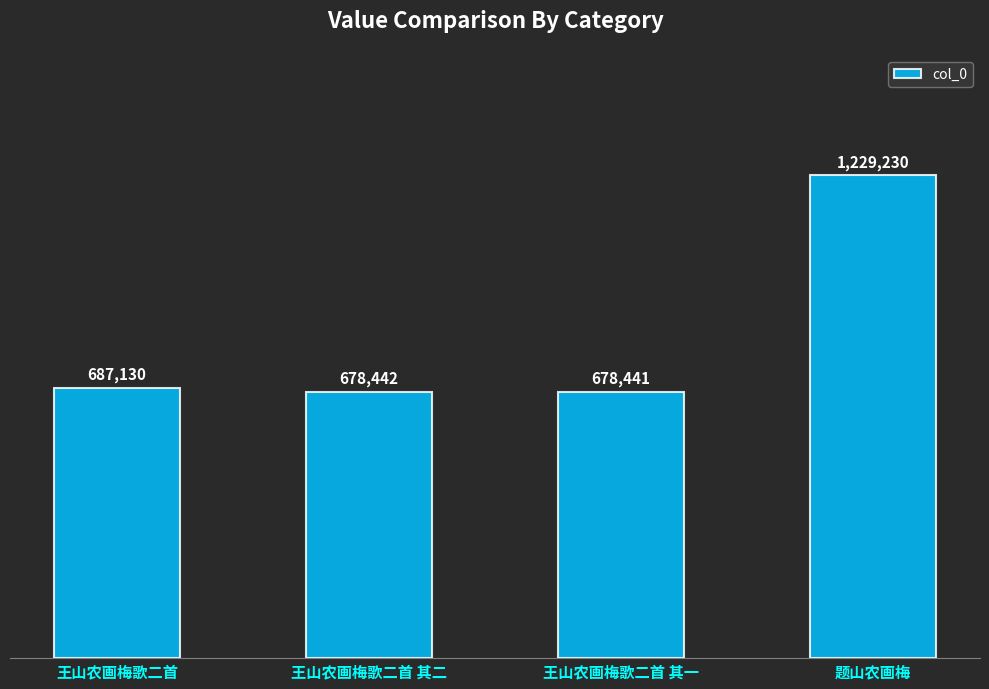

List the labels in order of value, smallest first.

王山农画梅歌二首 其一, 王山农画梅歌二首 其二, 王山农画梅歌二首, 题山农画梅